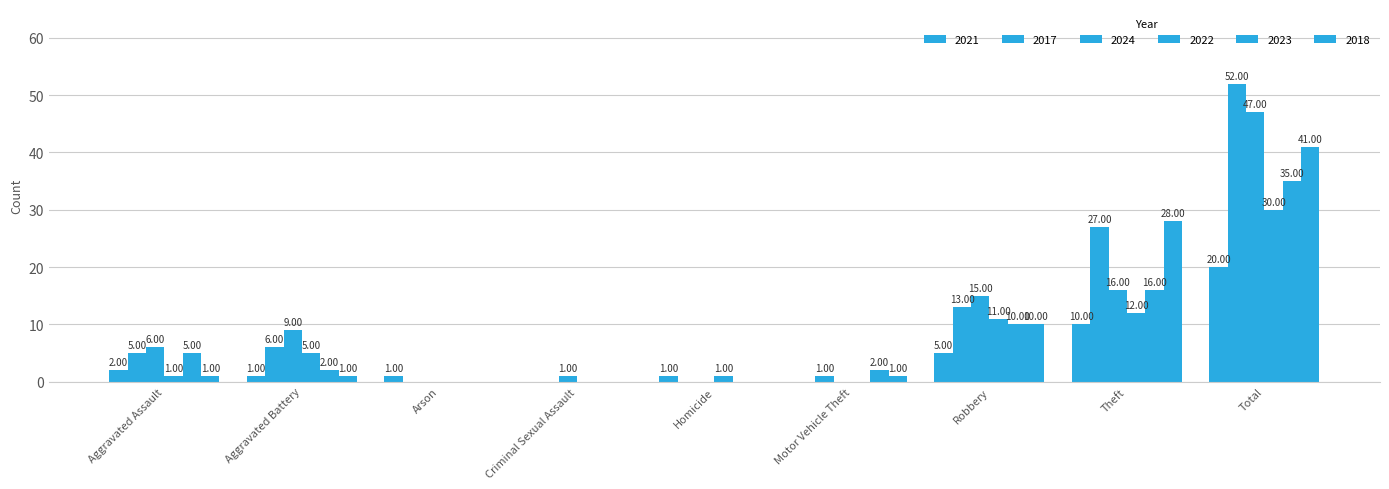

Which series changed the most between Arson and Criminal Sexual Assault?

2021